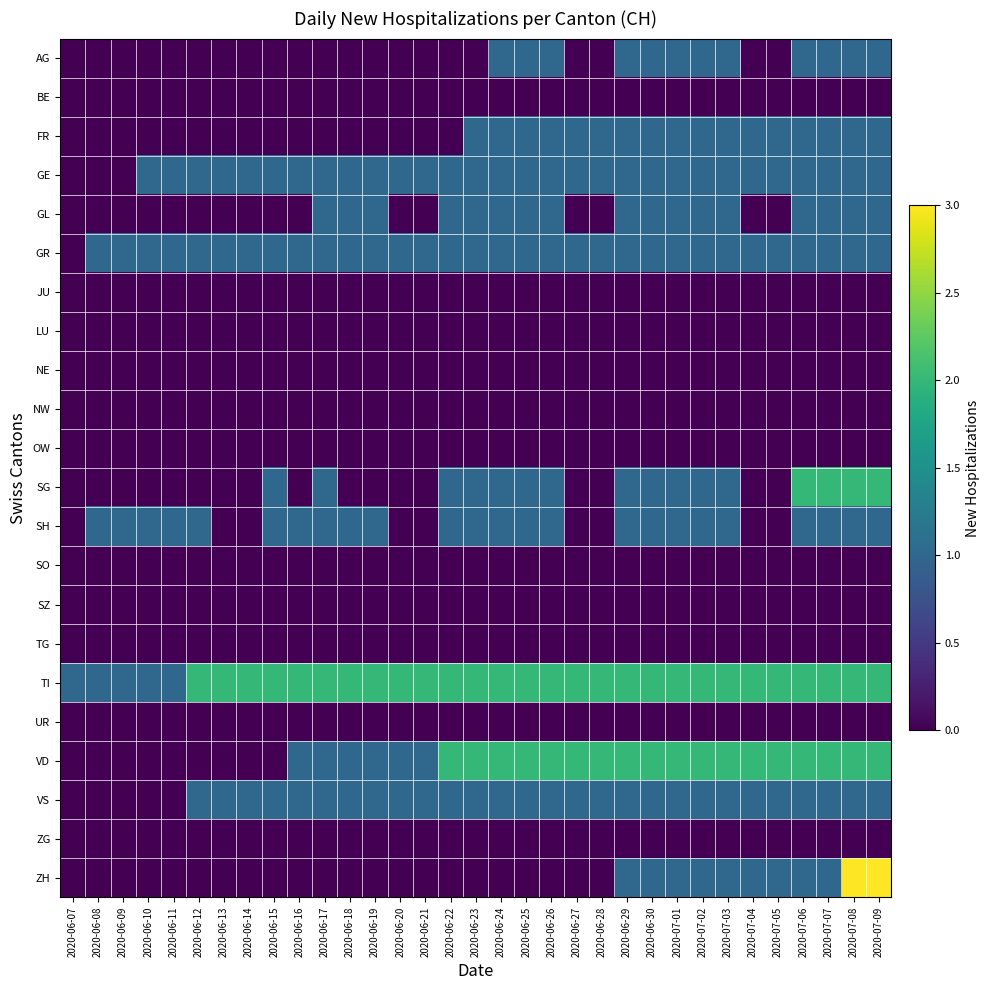

Rank the series by their maximum value, from lowest to highest.

BE, JU, LU, NE, NW, OW, SO, SZ, TG, UR, ZG, AG, FR, GE, GL, GR, SH, VS, SG, TI, VD, ZH